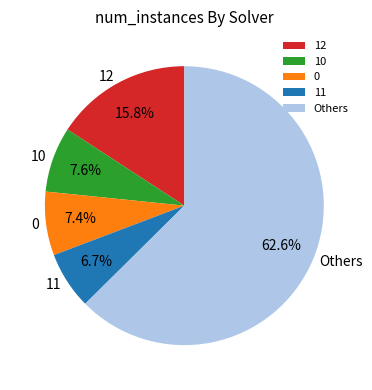

Which category has the biggest portion of the pie?

Others